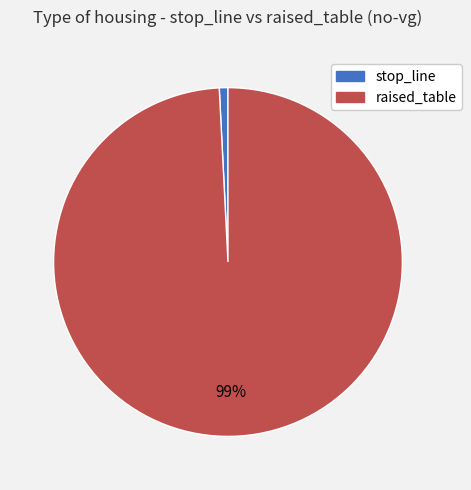

Count the number of slices in the pie.

2